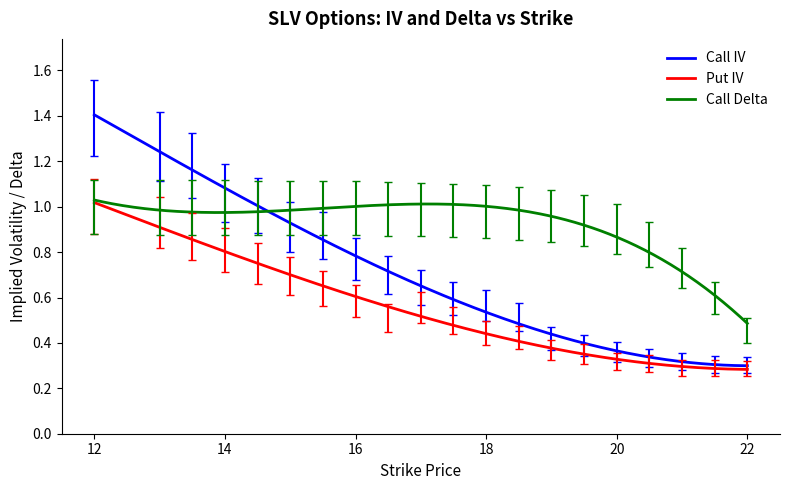

Which series has the largest total across all categories?

Call Delta